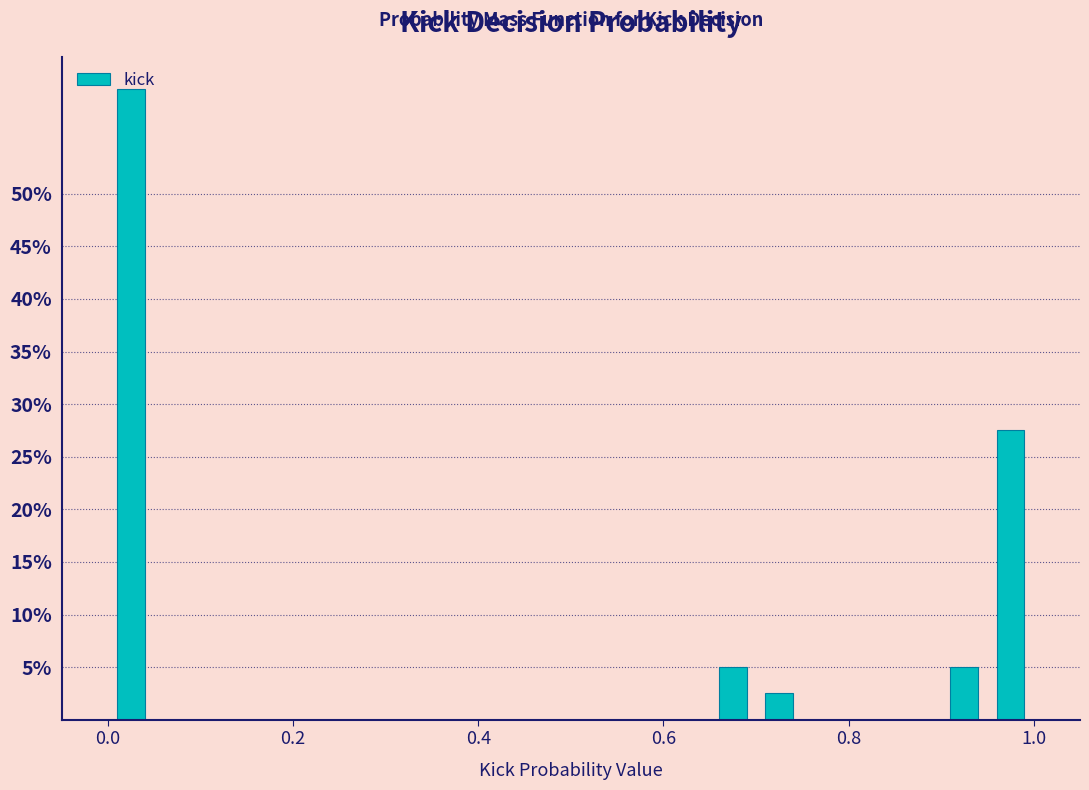

Around what value on the x-axis is the tallest bar? Give the approximate position of its centre, as read against the axis.

0.02